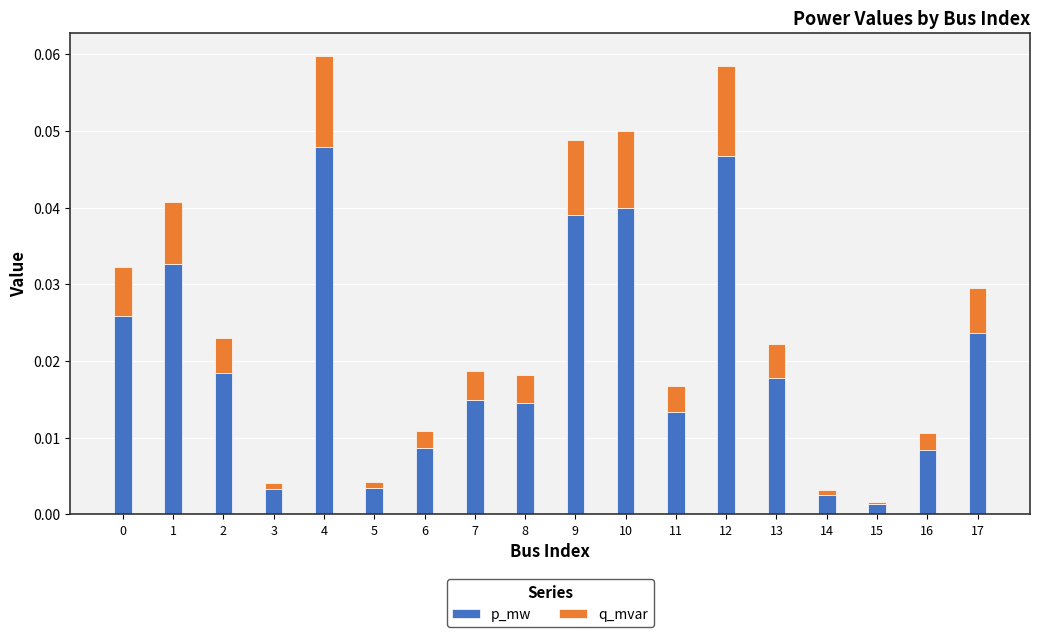

True or false: p_mw has a value of 0.0 at 2.

True